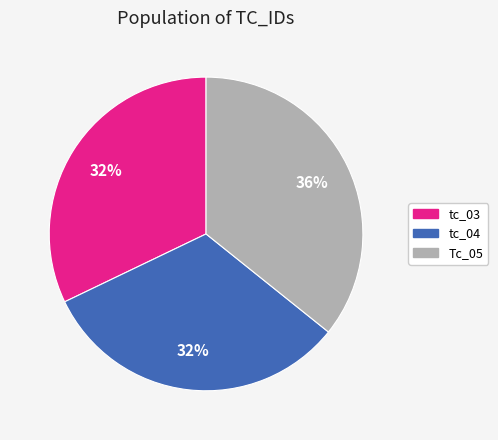

How many slices are in this pie chart?

3